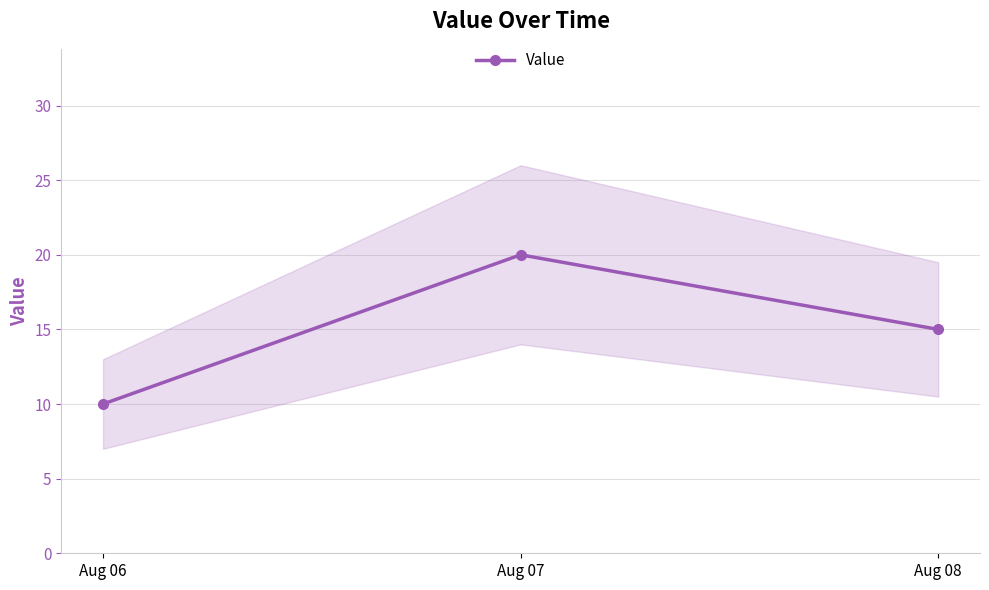

What is the difference between the values at Aug 07 and Aug 08?

5